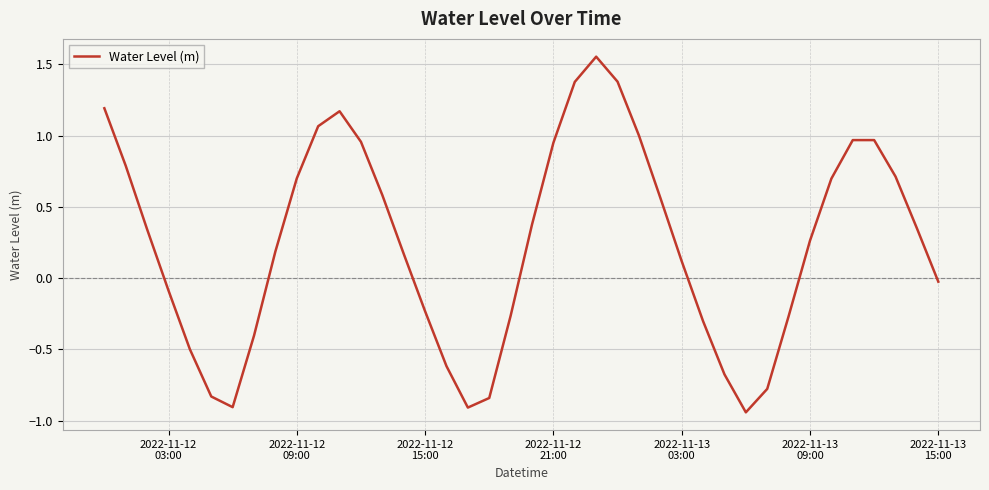

What is the difference between the maximum and minimum values?

2.5